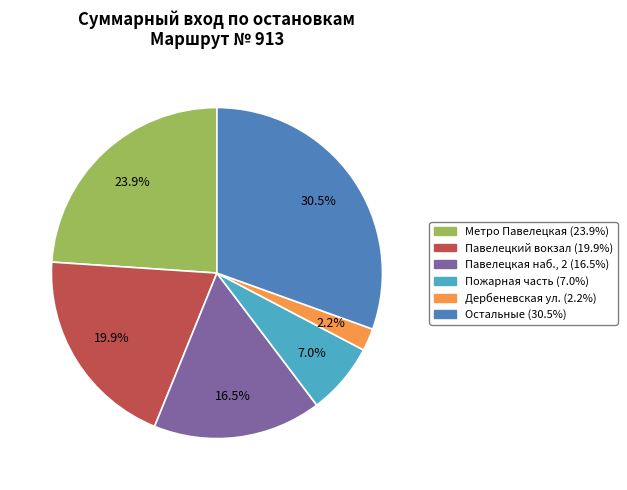

Is there a majority slice in this chart?

No